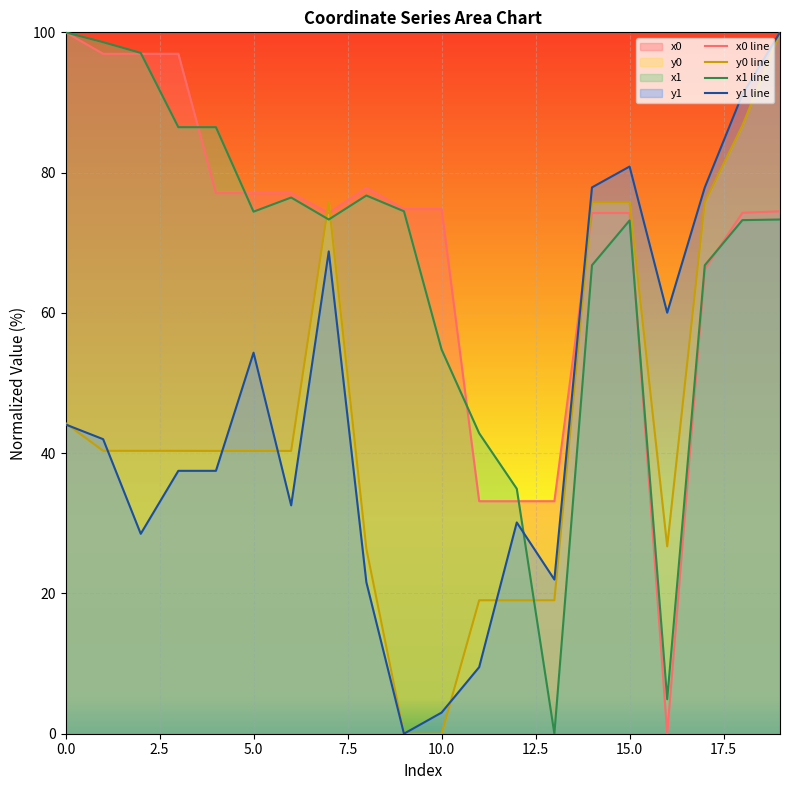

True or false: x1 has a value of 66.8 at 17.

True